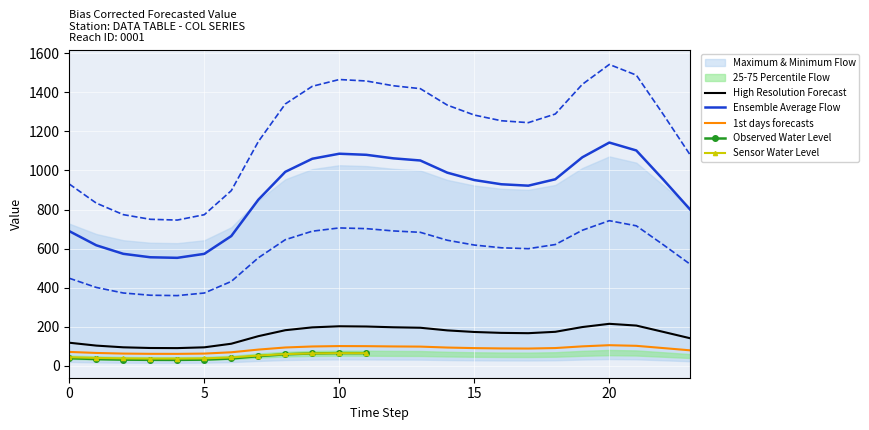

True or false: 1st days forecasts and Ensemble Average Flow intersect in this chart.

False